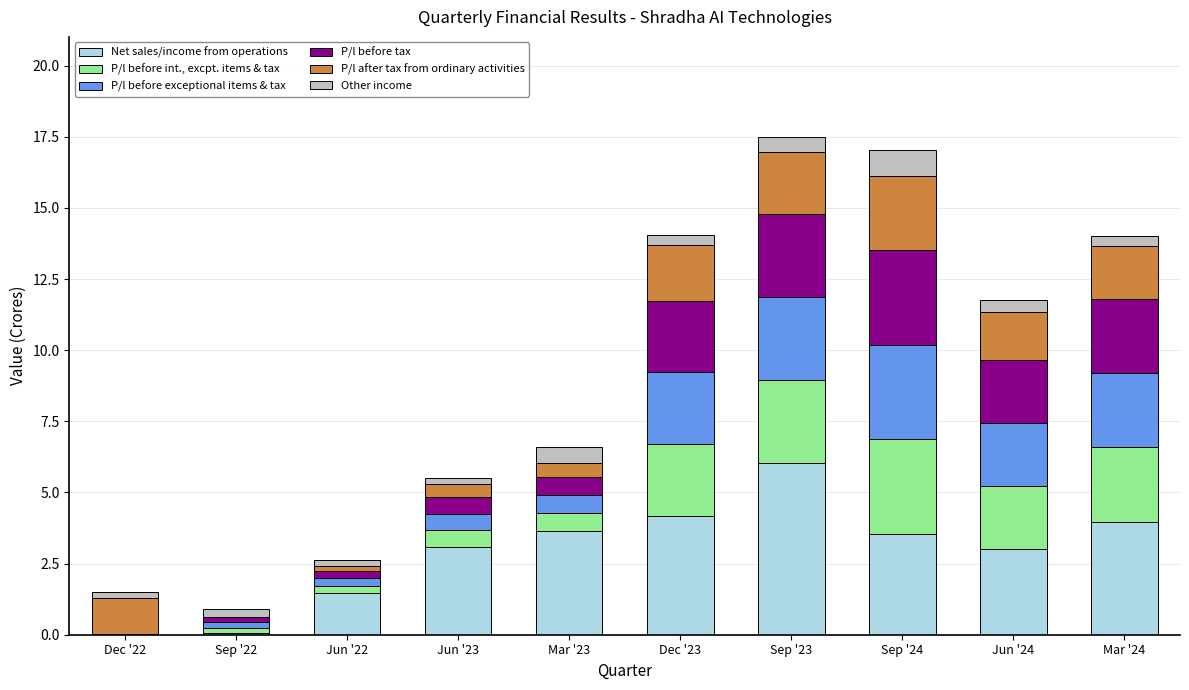

How many data points does each series have?

10